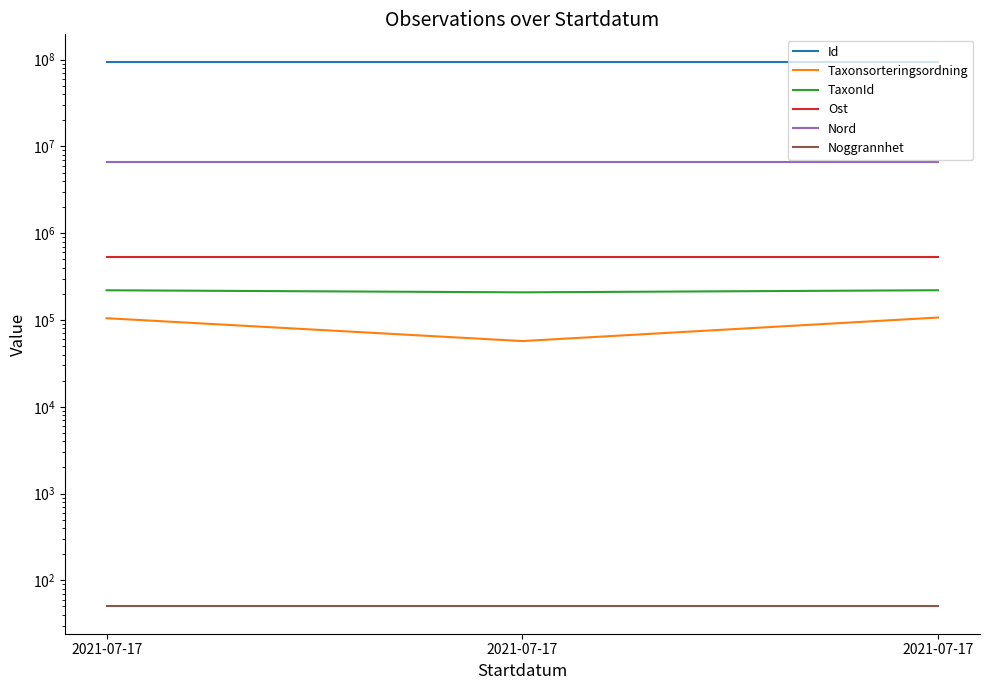

Which series has the widest spread of values?

Taxonsorteringsordning